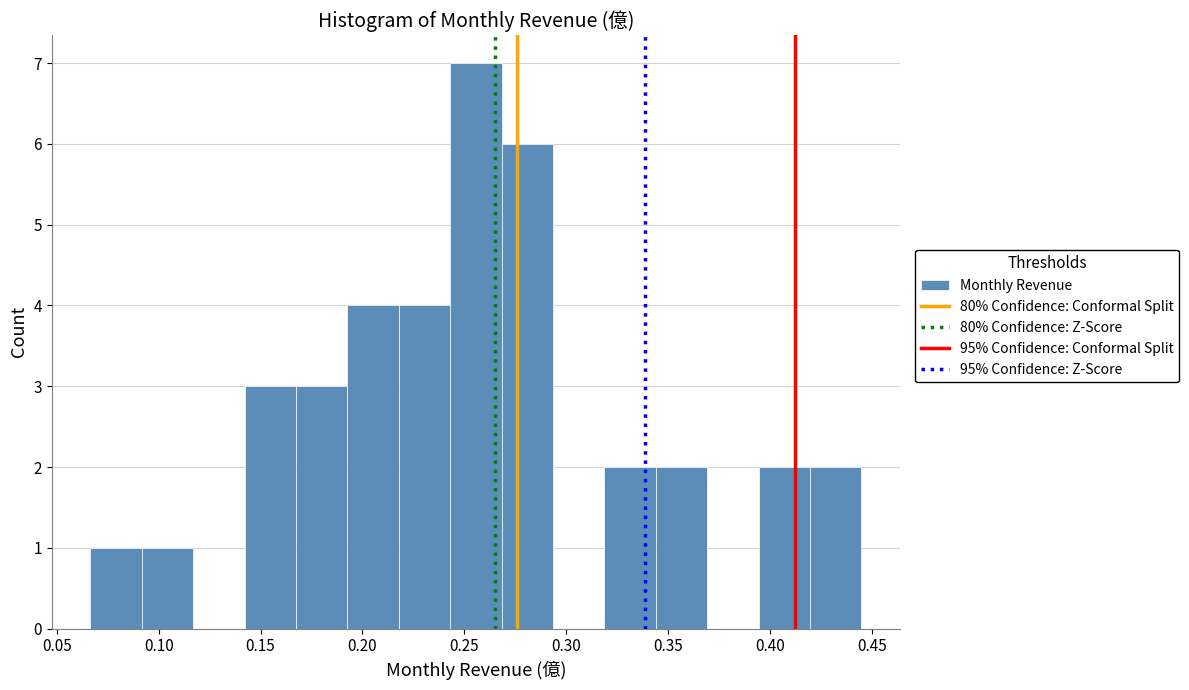

Which range on the x-axis has the tallest bar?

0.245 to 0.270